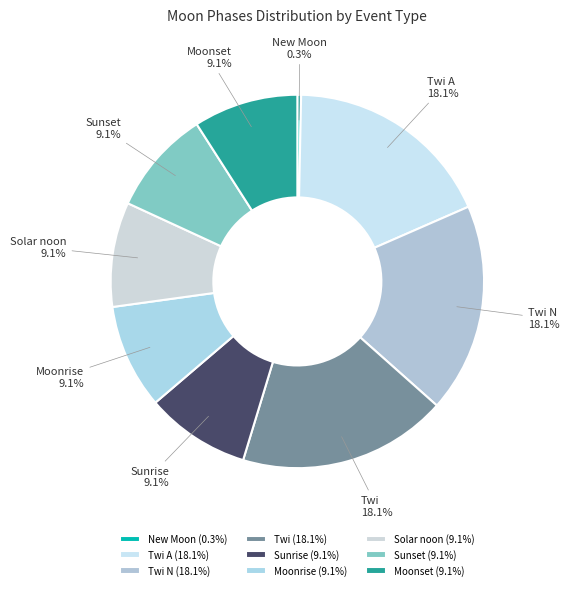

Does any single category account for the majority?

No